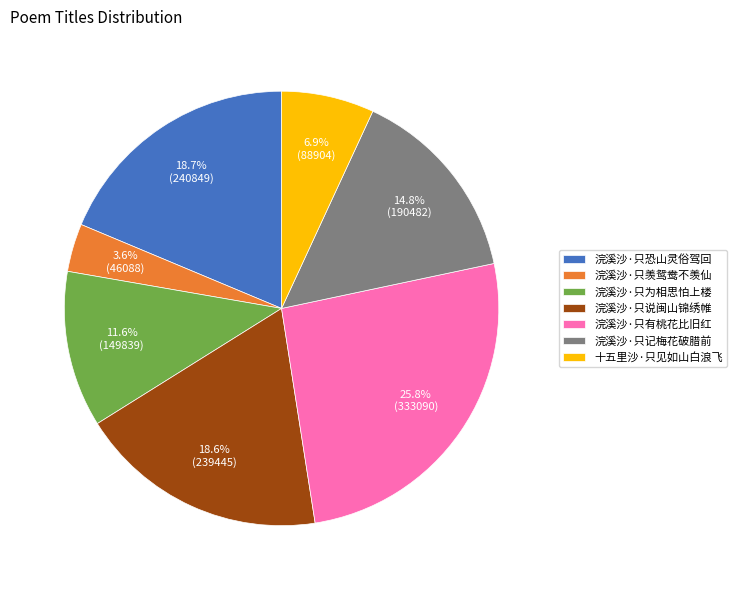

How many segments does this pie chart have?

7